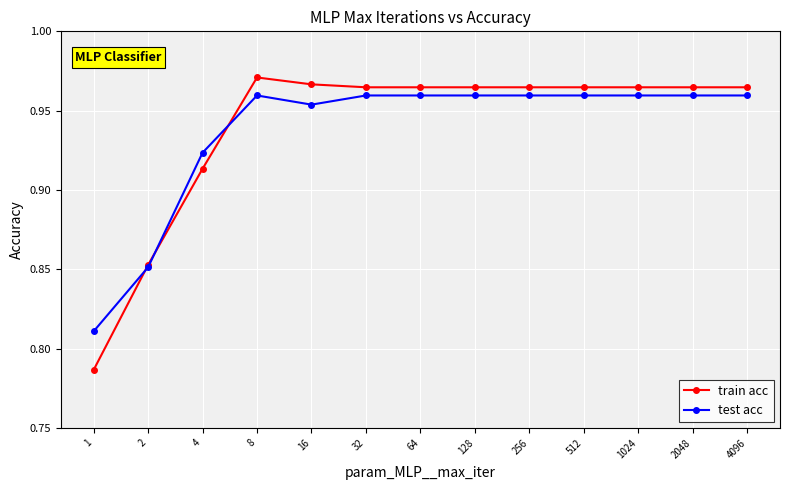

Is this an area chart (filled region under the line)?

No